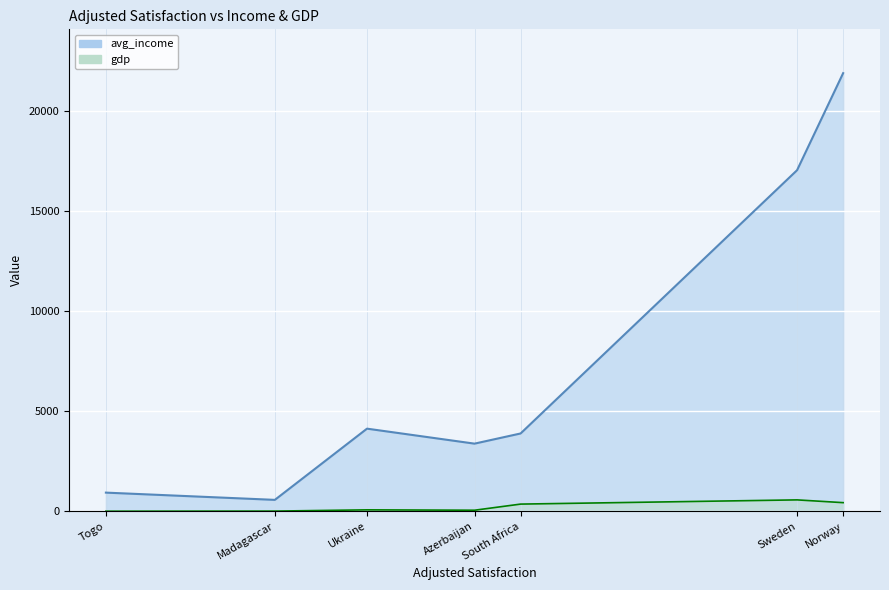

At Azerbaijan, list the series in order from smallest to largest.

gdp, avg_income